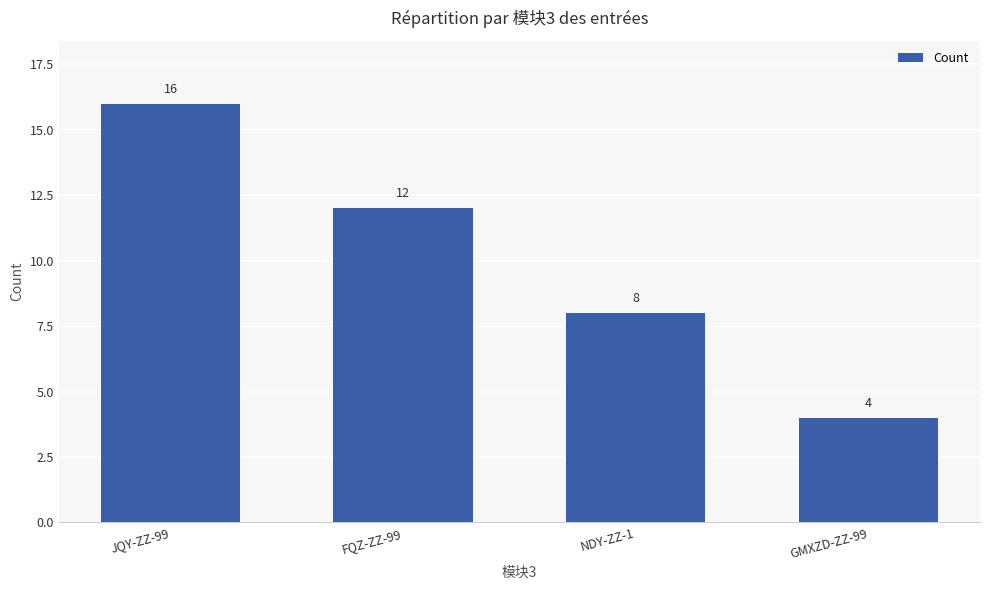

Does the chart contain stacked bars?

No